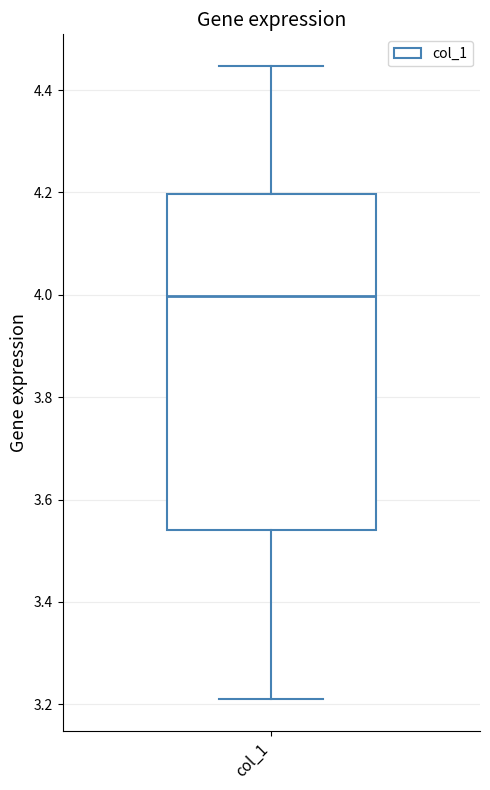

Read this box plot against the y-axis: the position of the median line, the range covered by the box, and the ends of both whiskers. The values are not printed on the chart, so give them approximately, as read against the axis.

median 4.00, box 3.54 to 4.20, whiskers 3.20 to 4.44